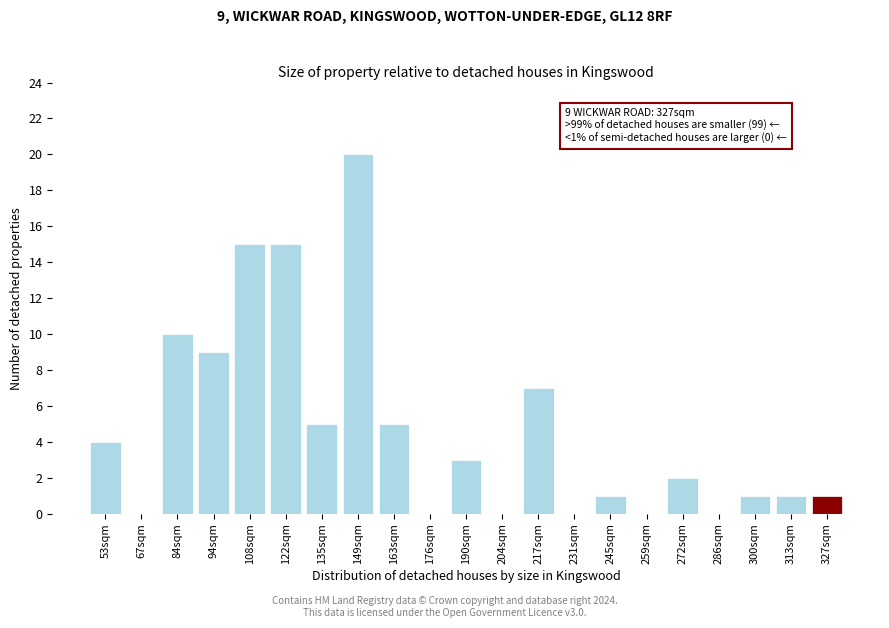

Reading right to left, what are all the values shown in this chart?

327sqm=1	313sqm=1	300sqm=1	286sqm=0	272sqm=2	259sqm=0	245sqm=1	231sqm=0	217sqm=7	204sqm=0	190sqm=3	176sqm=0	163sqm=5	149sqm=20	135sqm=5	122sqm=15	108sqm=15	94sqm=9	84sqm=10	67sqm=0	53sqm=4